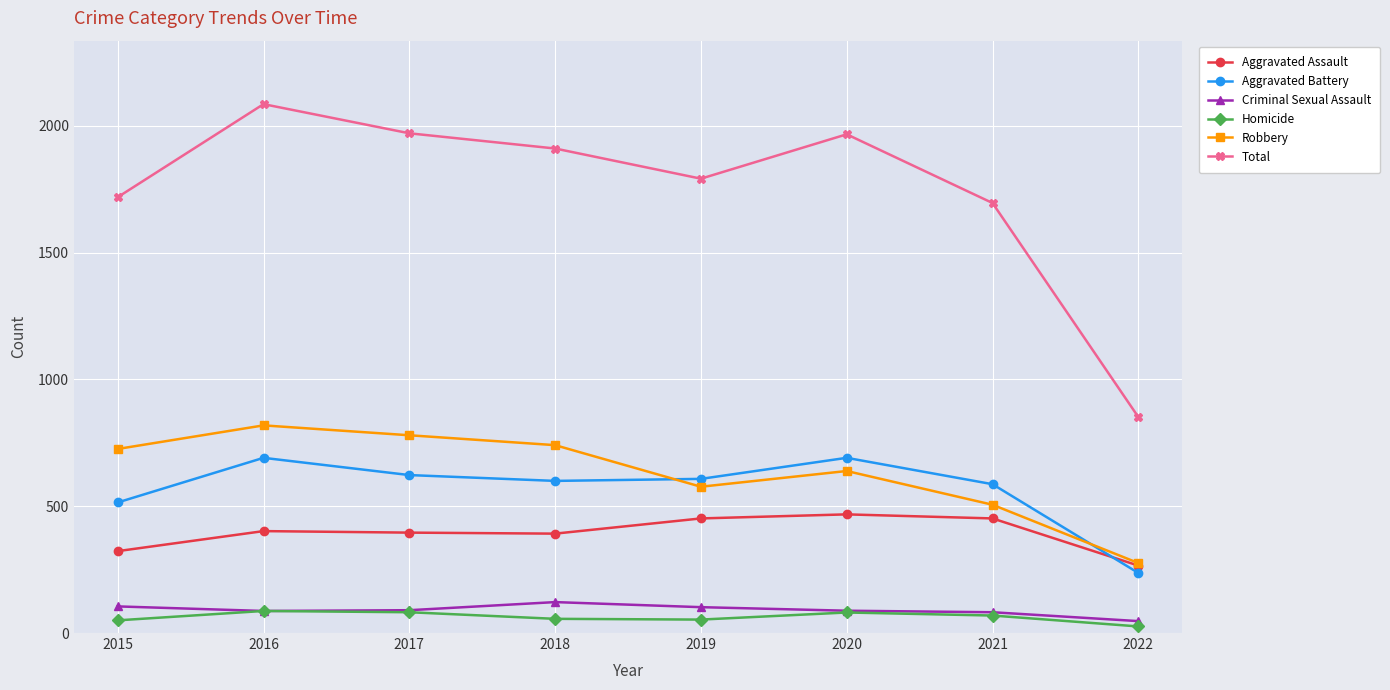

True or false: Robbery has more than 2 interior local peaks.

False